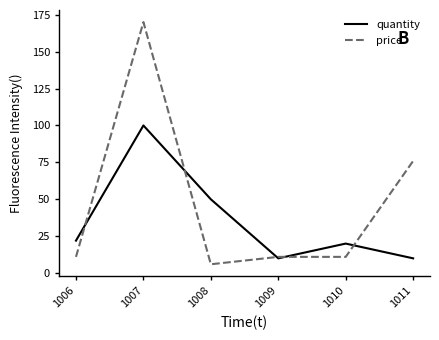

Count the quantity values in the range 10 to 50.

5